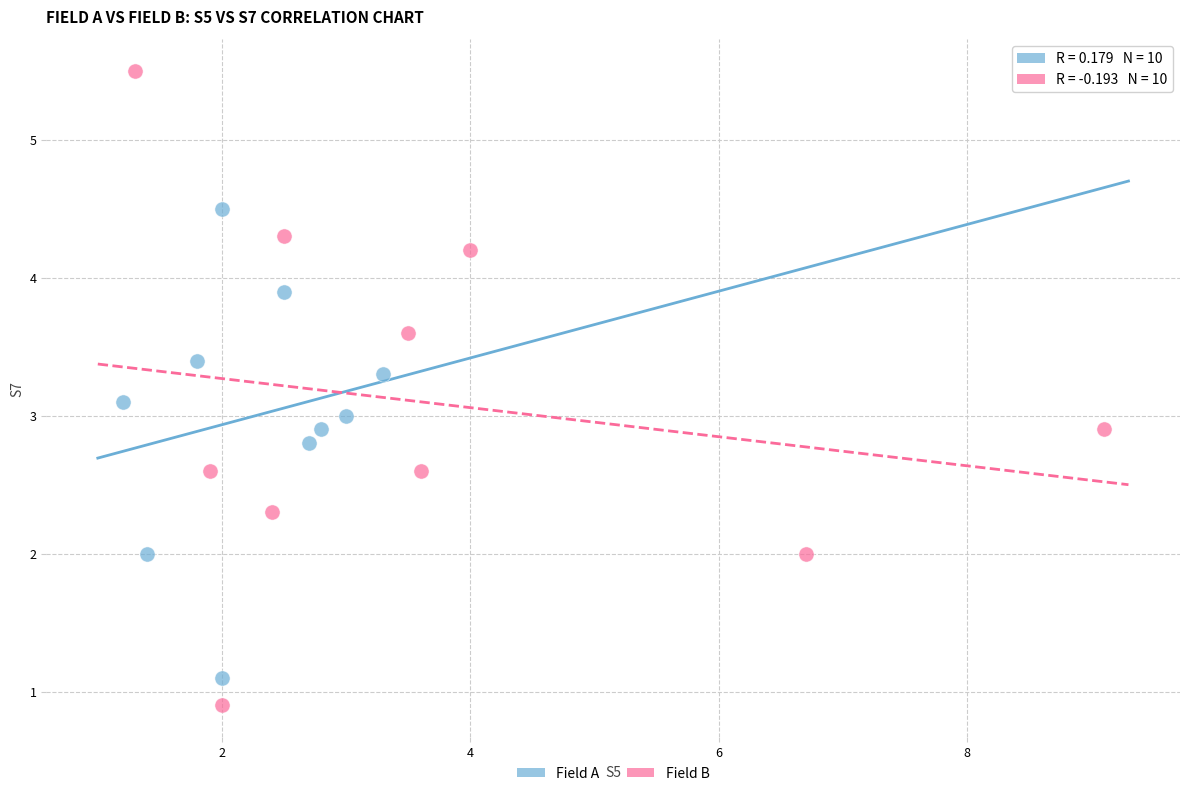

Which series has the largest Y range (max minus min)?

Field B